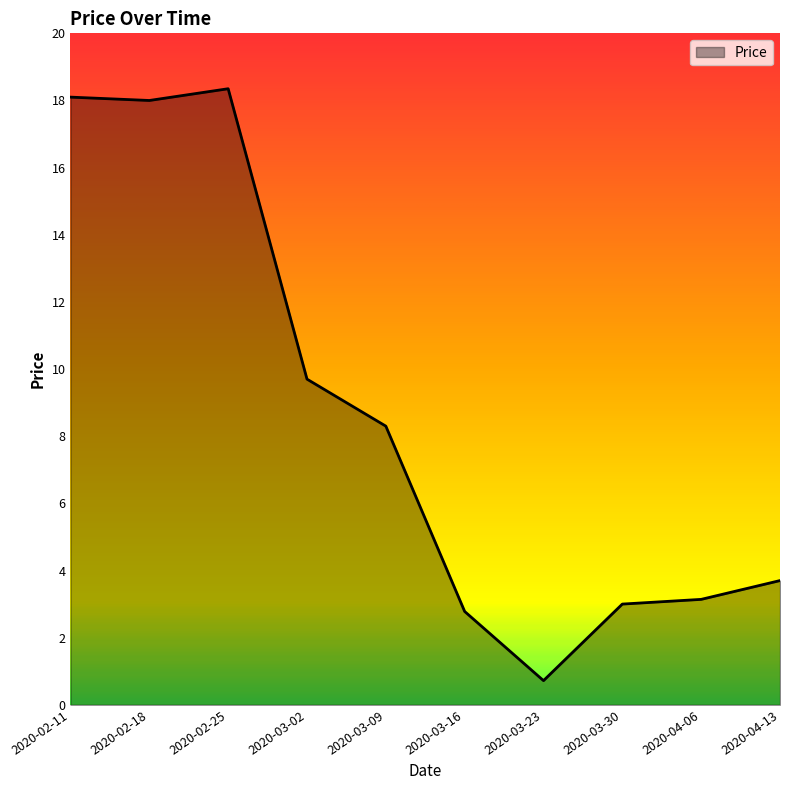

What position from the right is 2020-03-23?

4